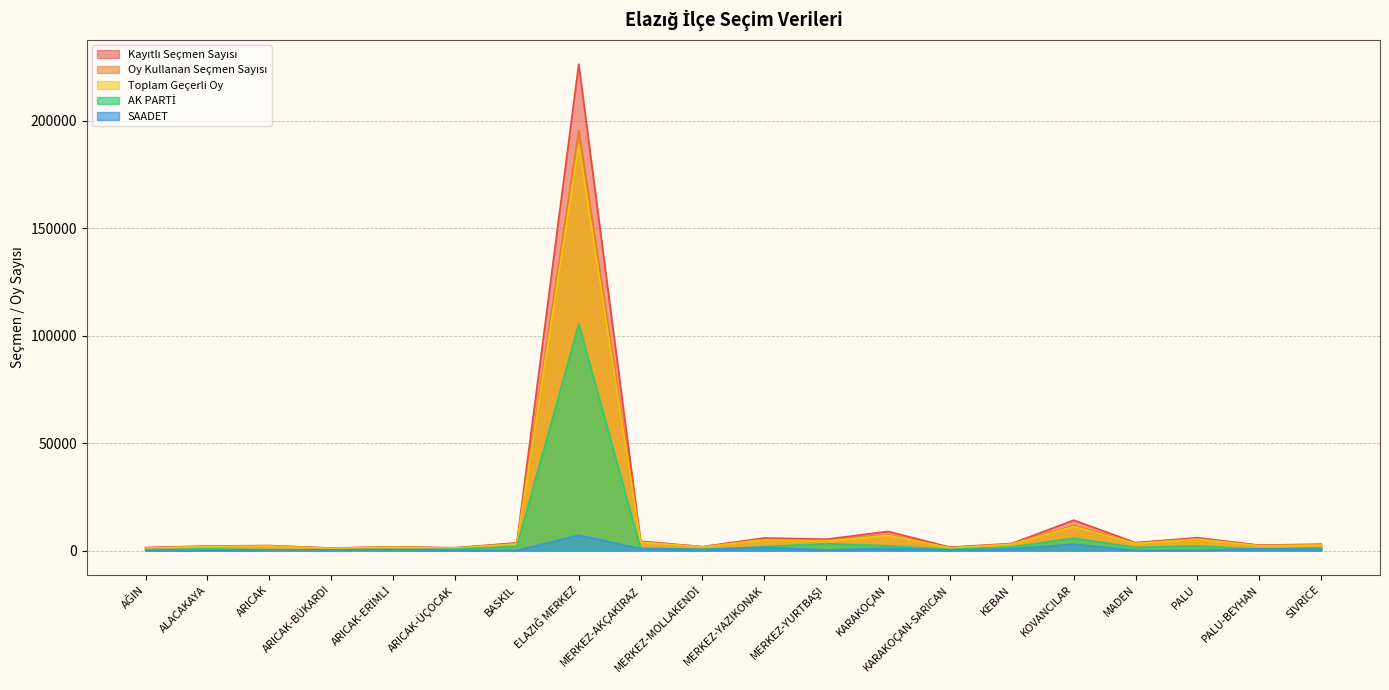

In Kayıtlı Seçmen Sayısı, how many points are lower than both neighbors (excluding endpoints)?

7